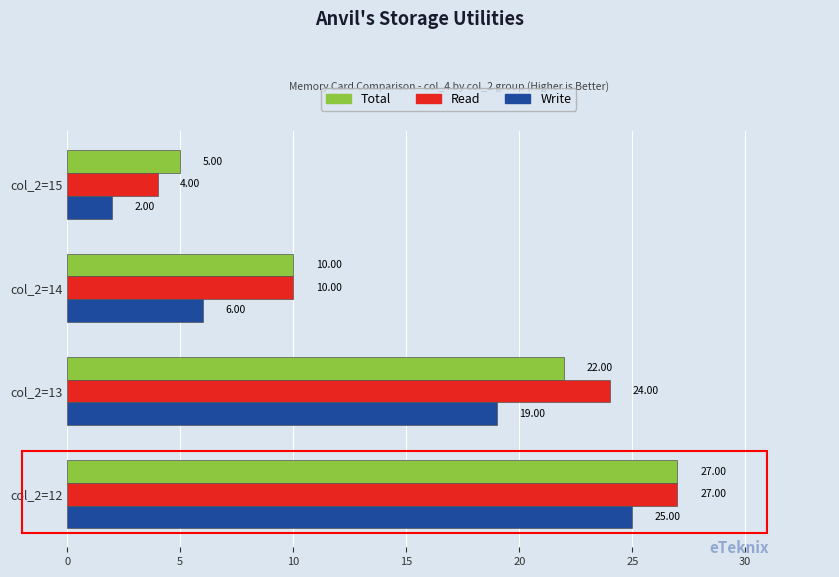

What is the difference between the maximum and second lowest values in the Total series?

17.0